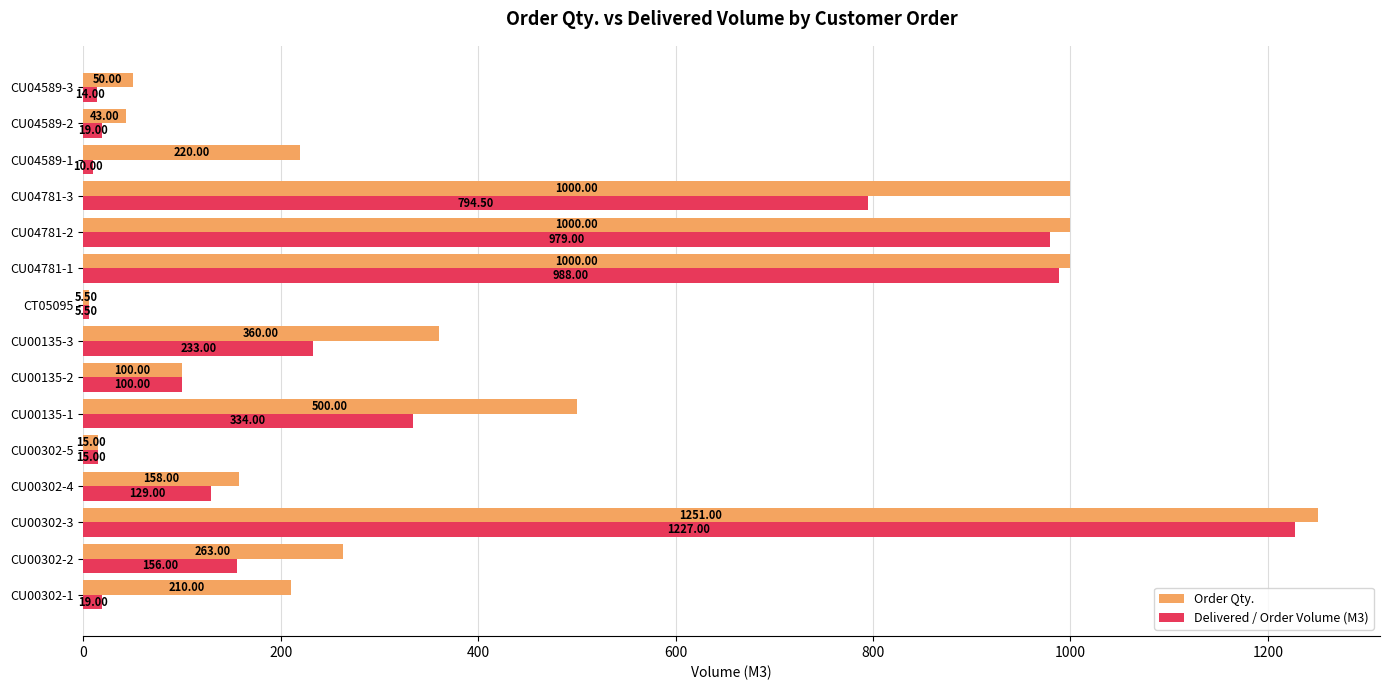

At CU00135-3, list the series in order from smallest to largest.

Delivered / Order Volume (M3), Order Qty.